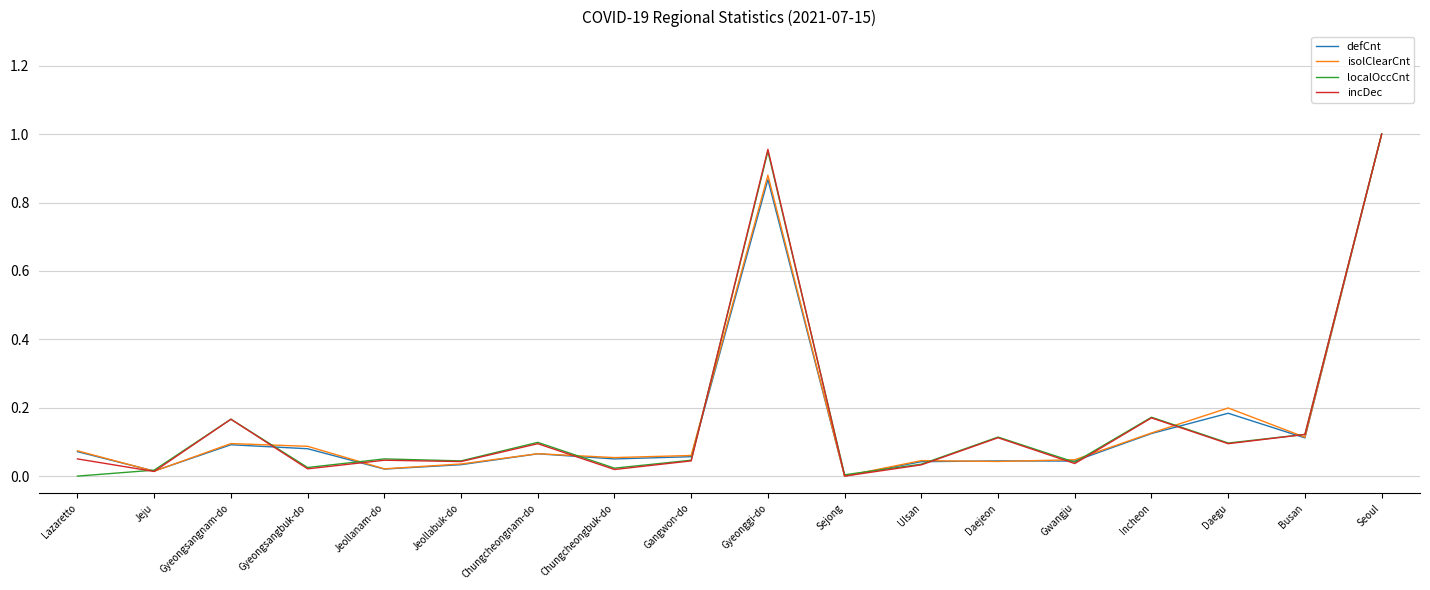

What position from the left is Gyeongsangnam-do?

3